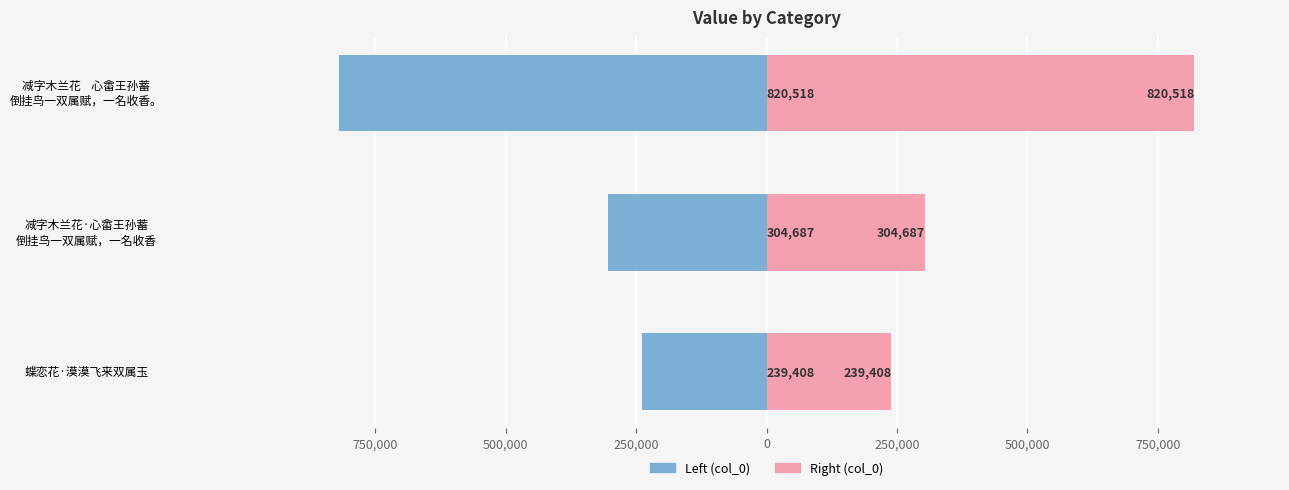

What position from the right is 减字木兰花·心畬王孙蓄 倒挂鸟一双属赋，一名收香?

2